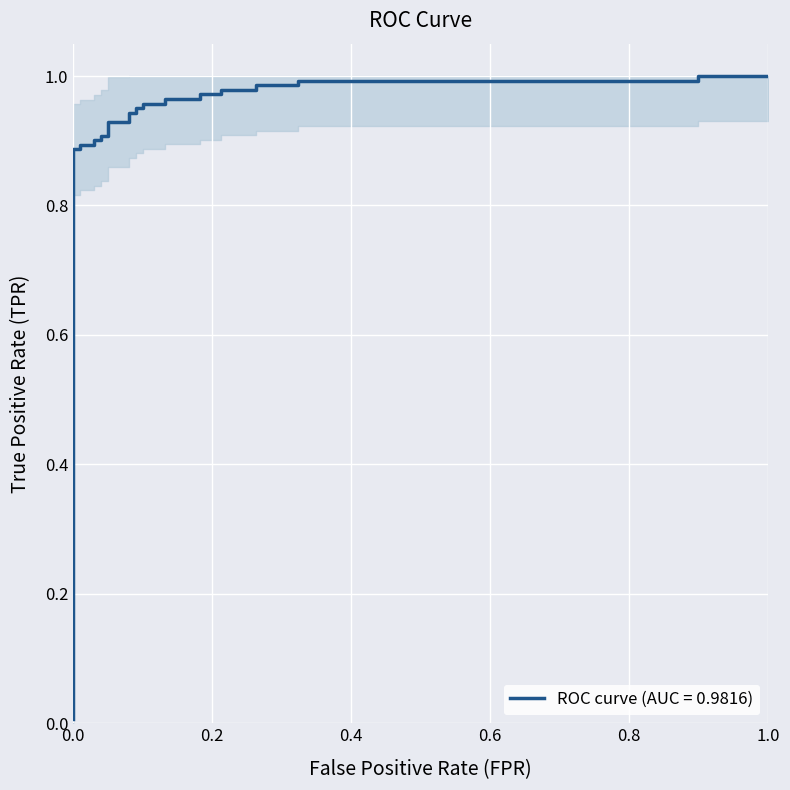

Is this an area chart (filled region under the line)?

No